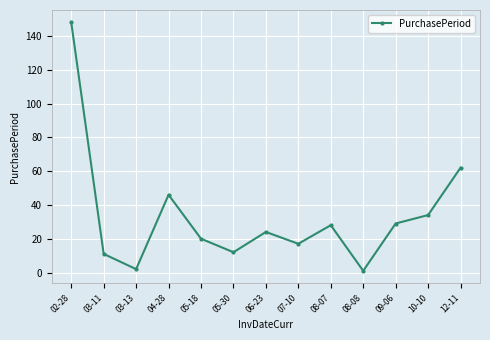

What is the label of the 12th point from the left?

10-10